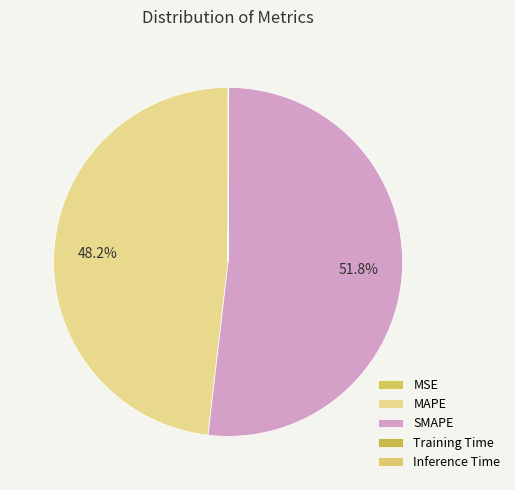

True or false: Inference Time accounts for 10% of the total.

False